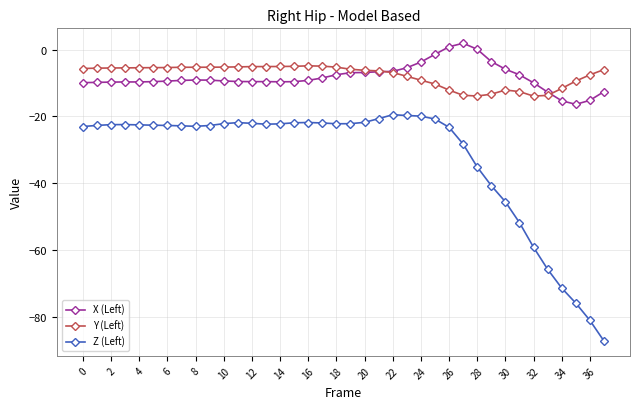

What is the sum of all X (Left) values?

-311.5